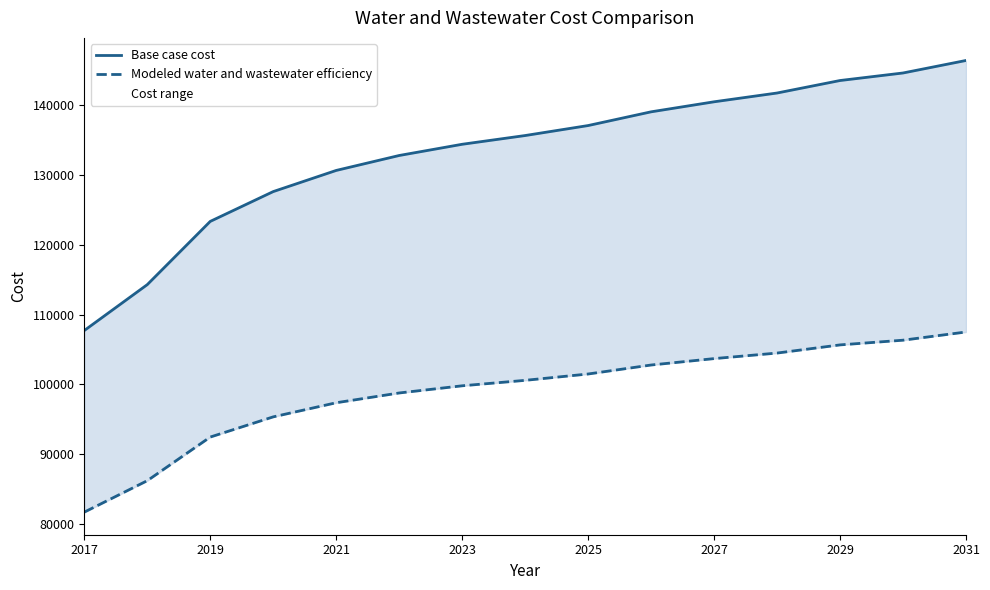

Reading left to right, transcribe all the data shown in this chart.

Base case cost: 107707.5	114283.6	123344.5	127616.8	130647.2	132788.7	134396.1	135648.6	137080.2	139046.6	140483.9	141742.2	143532.3	144612.6	146405.1
Modeled water and wastewater efficiency: 81684.0	86189.6	92443.3	95336.0	97359.0	98759.9	99788.2	100569.5	101478.9	102766.3	103684.4	104478.8	105648.9	106322.4	107498.3